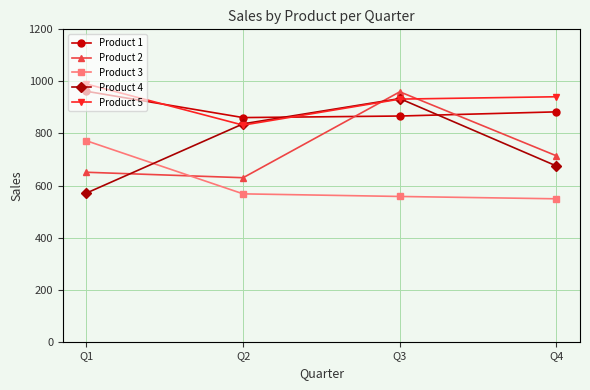

Which series has the largest total across all categories?

Product 5